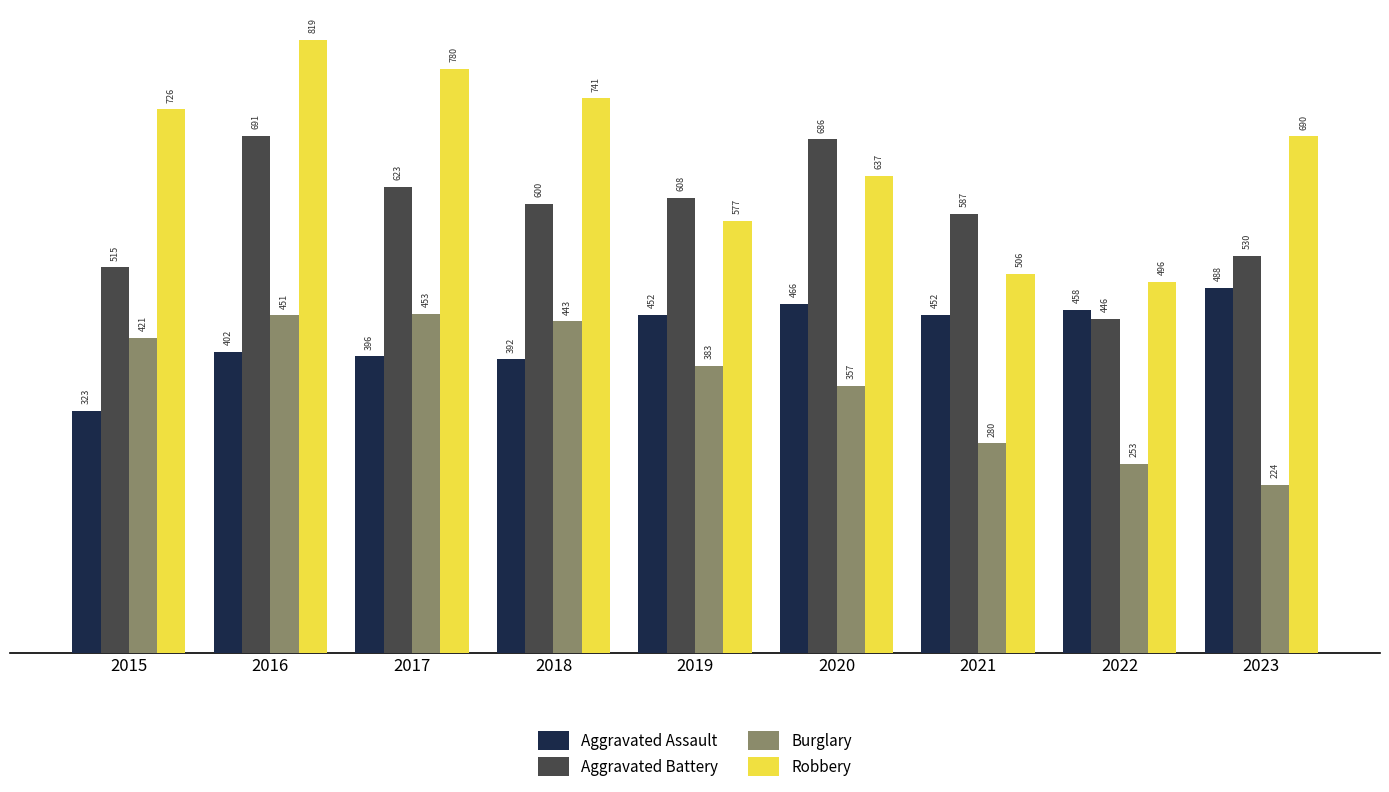

How many values in the Aggravated Battery series are below 600?

4